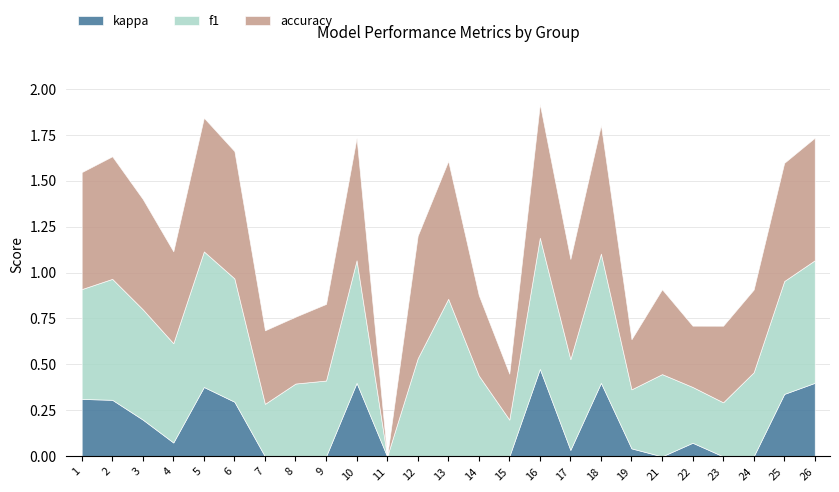

The value of kappa at 6 is 0.3. True or false?

True